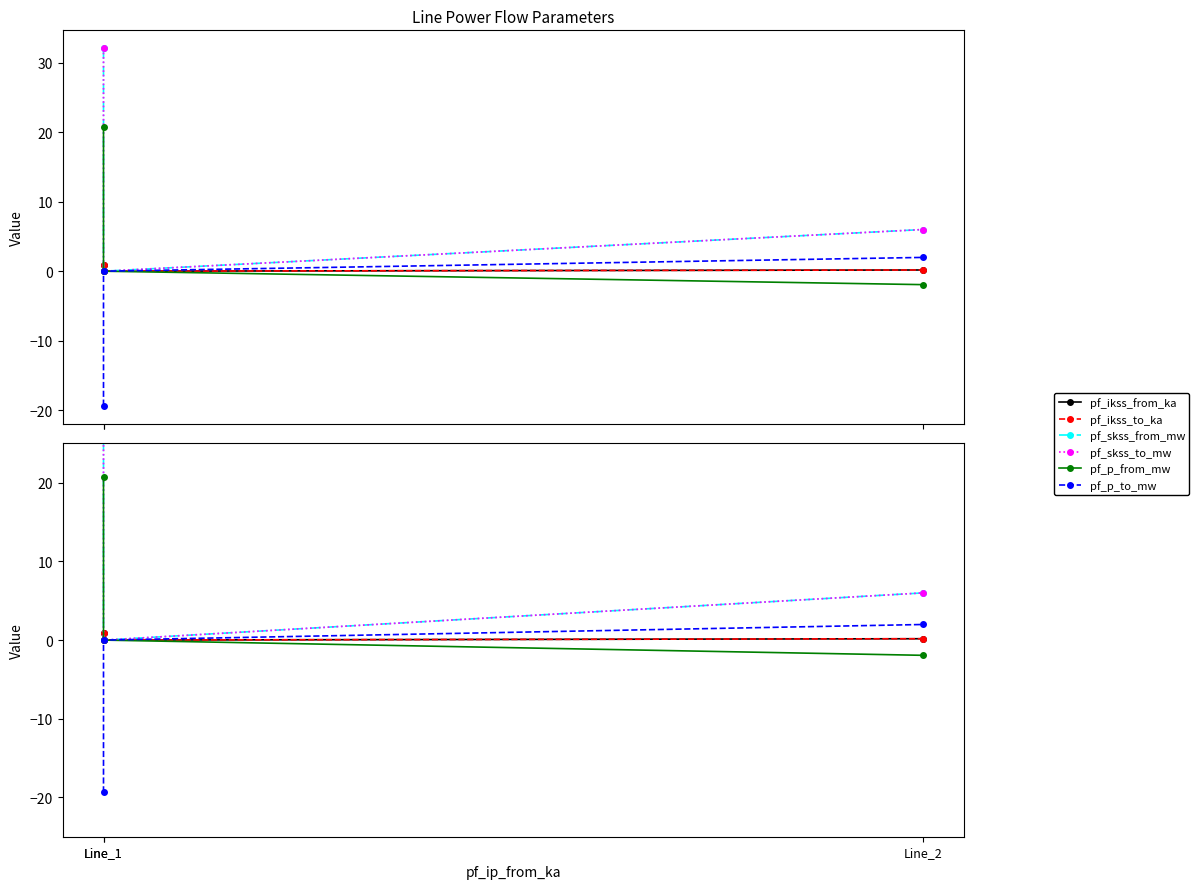

Does the chart display data point markers on the line(s)?

Yes